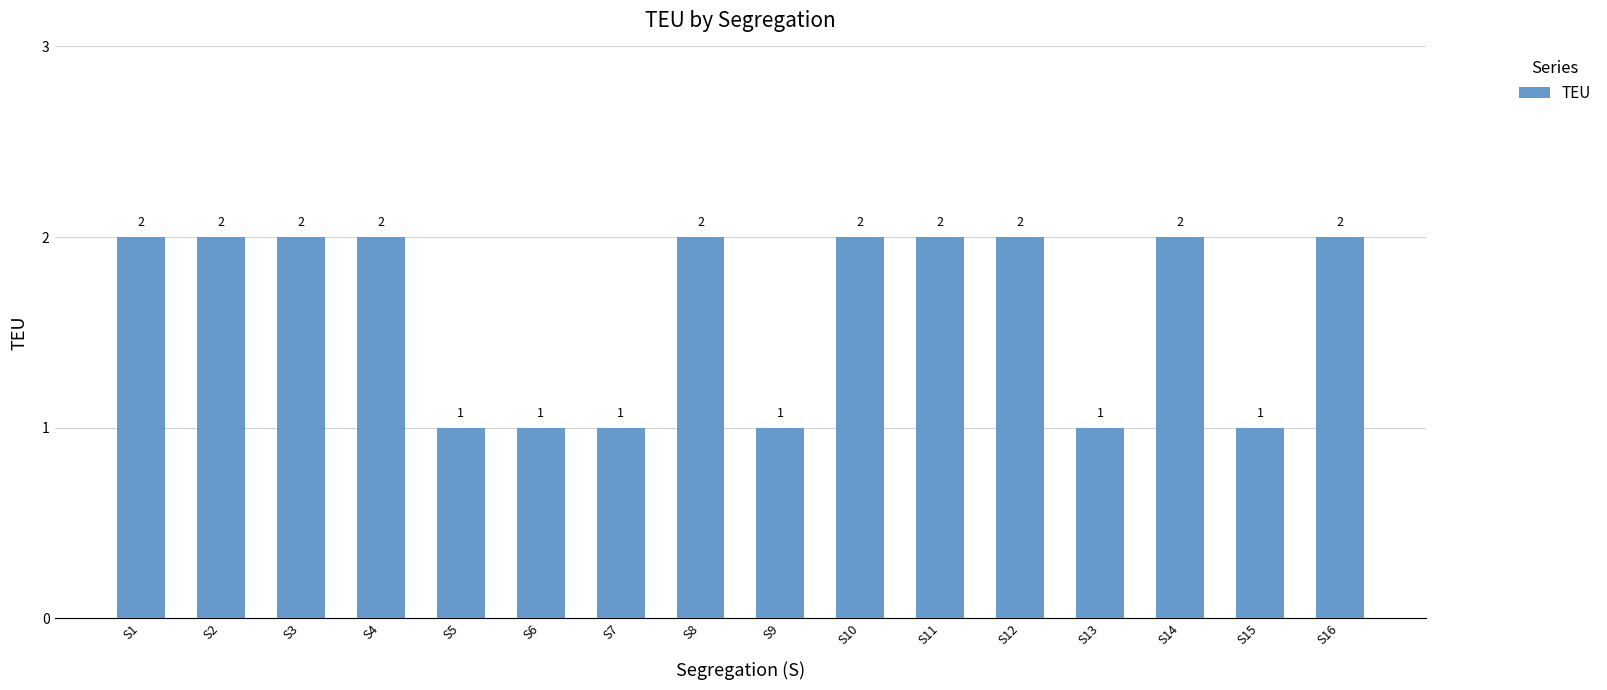

Between S9 and S3, which is larger?

S3